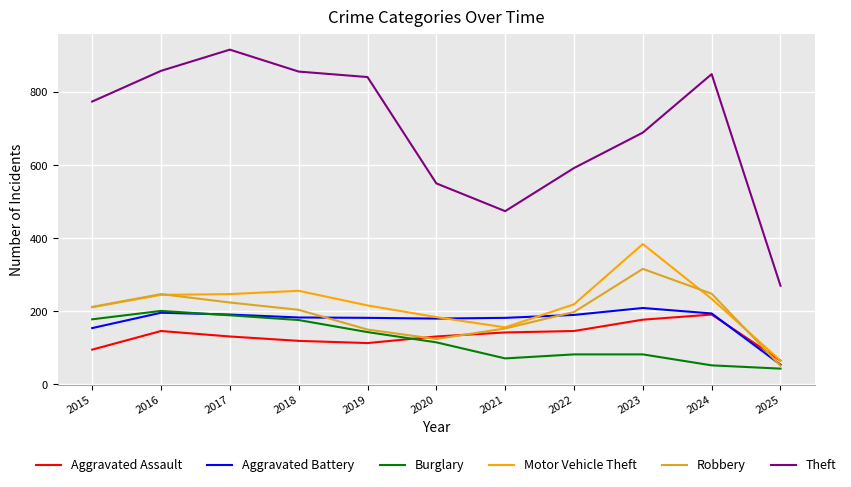

What is the minimum value for Theft?

270